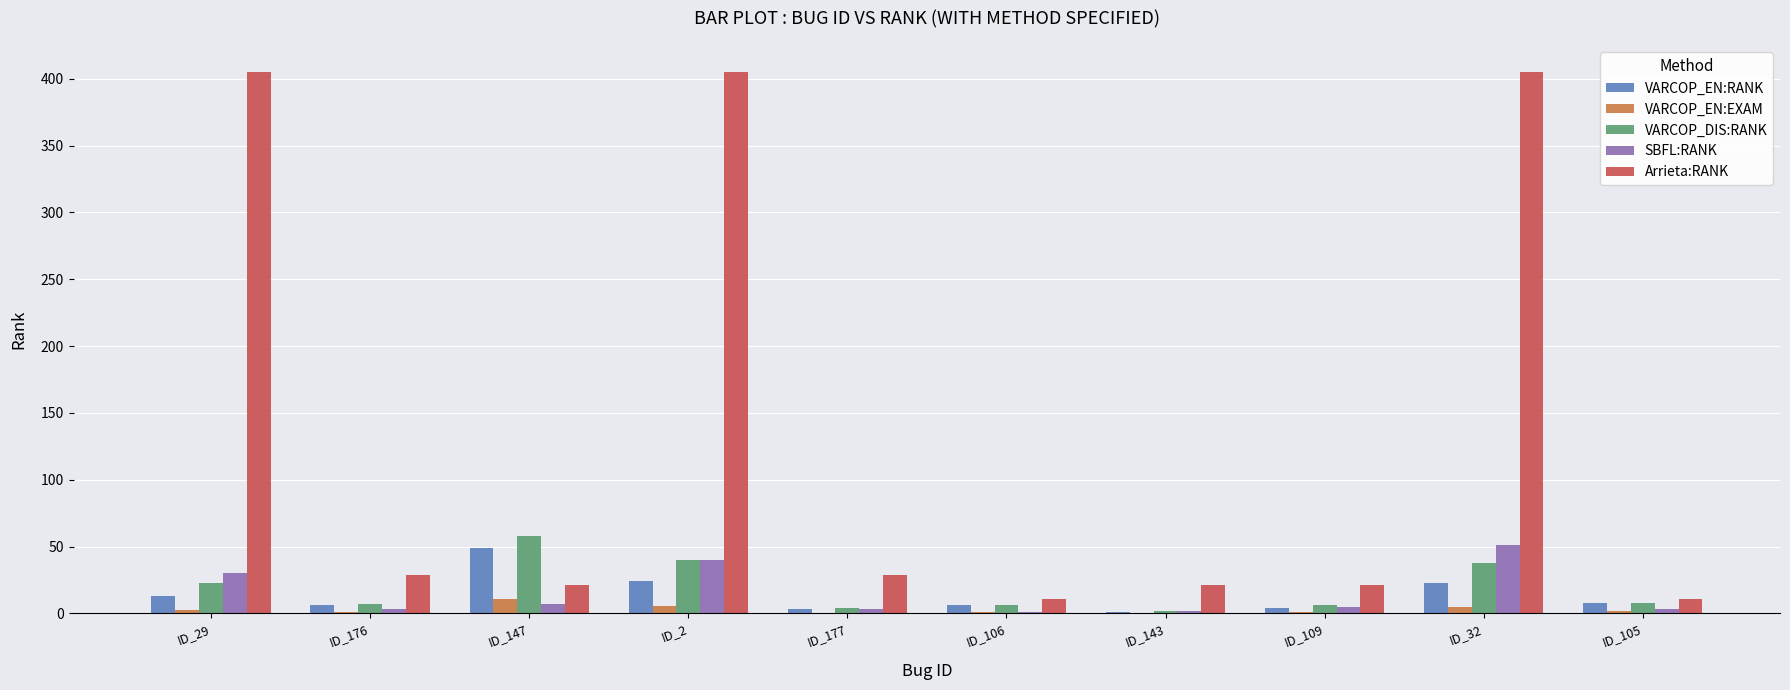

What is the difference between the VARCOP_EN:RANK values at ID_32 and ID_109?

19.0